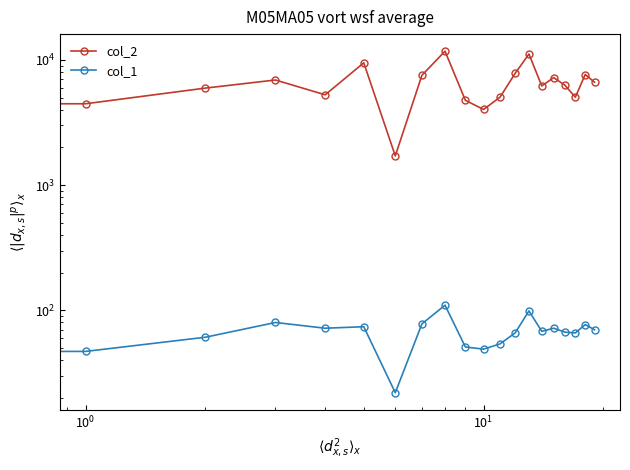

Count the number of categories in the chart.

20